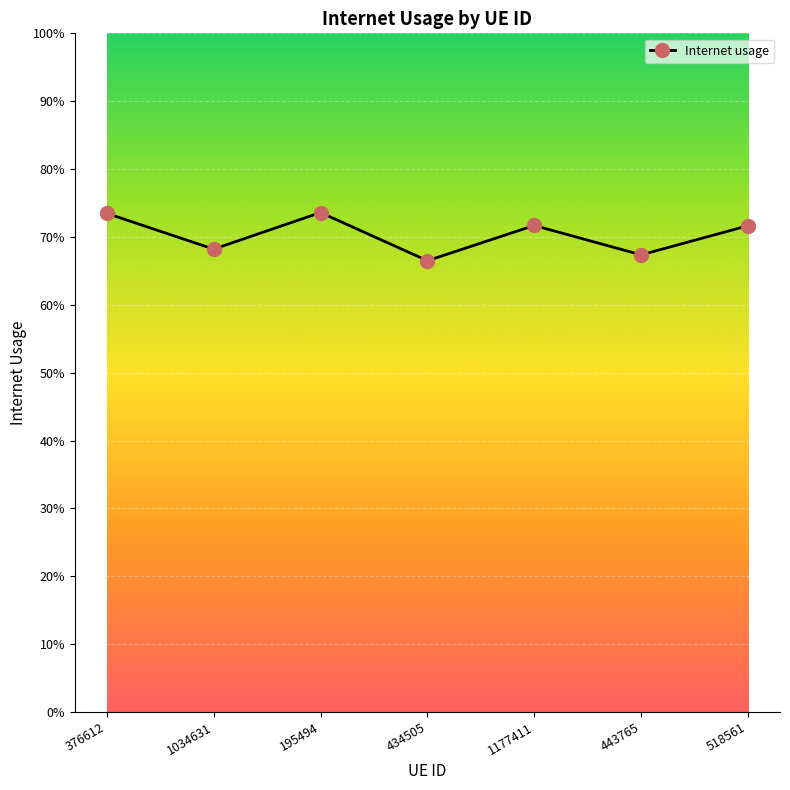

What is the sum of all values?

4.9